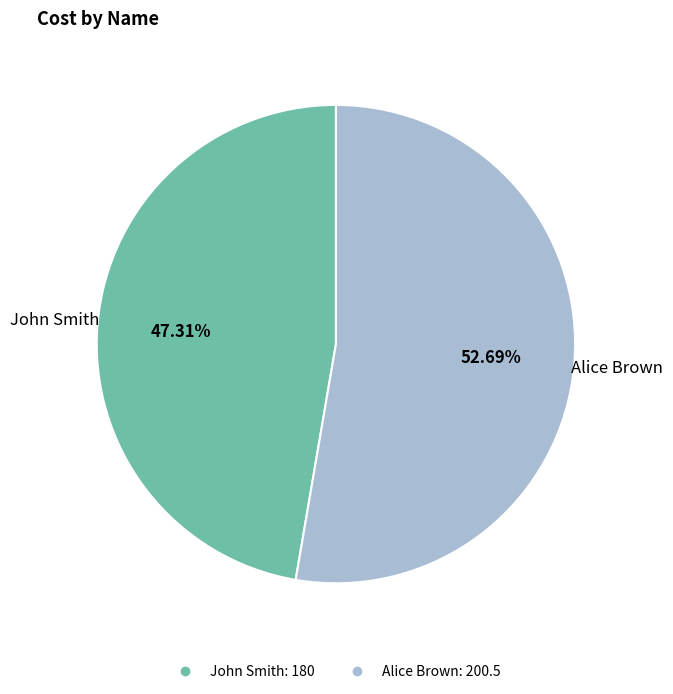

Count the number of slices in the pie.

2